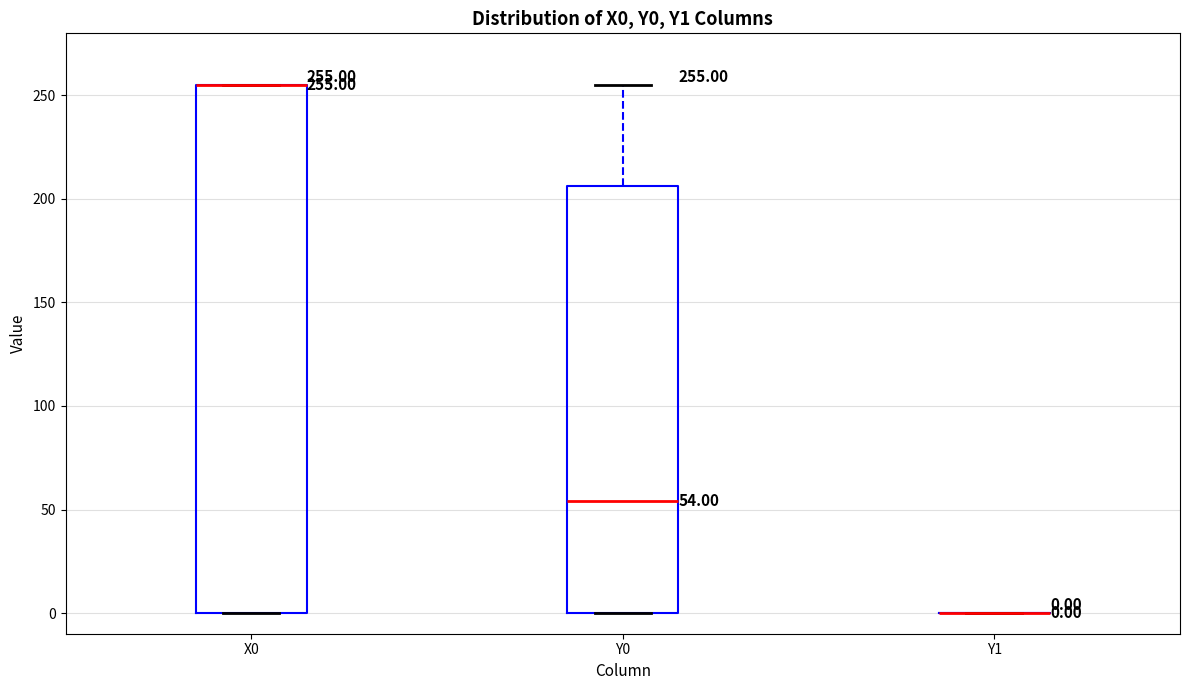

Comparing the boxes themselves (not the whiskers), which one is the tallest?

X0